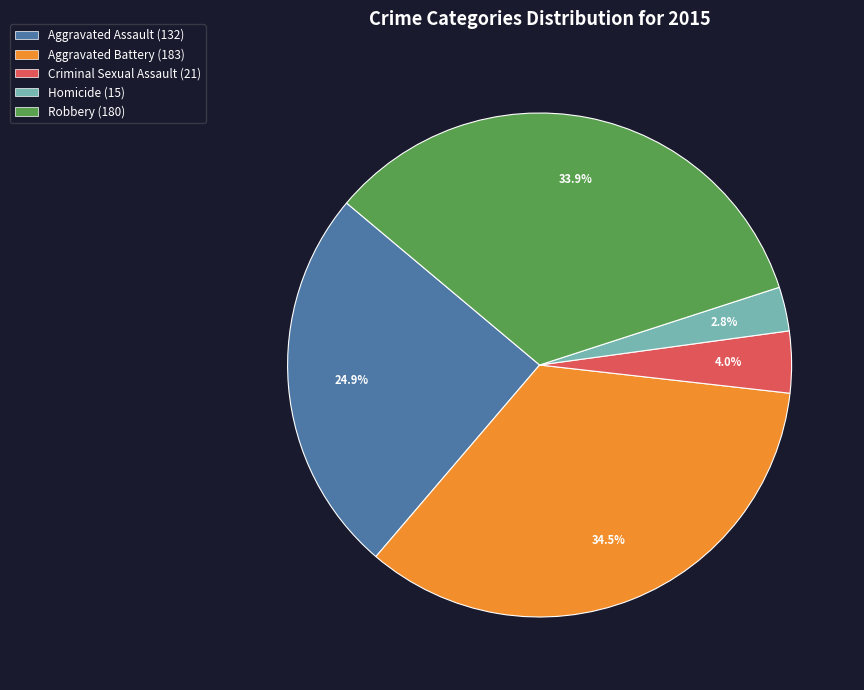

To the nearest percent, what is the average slice percentage?

20%